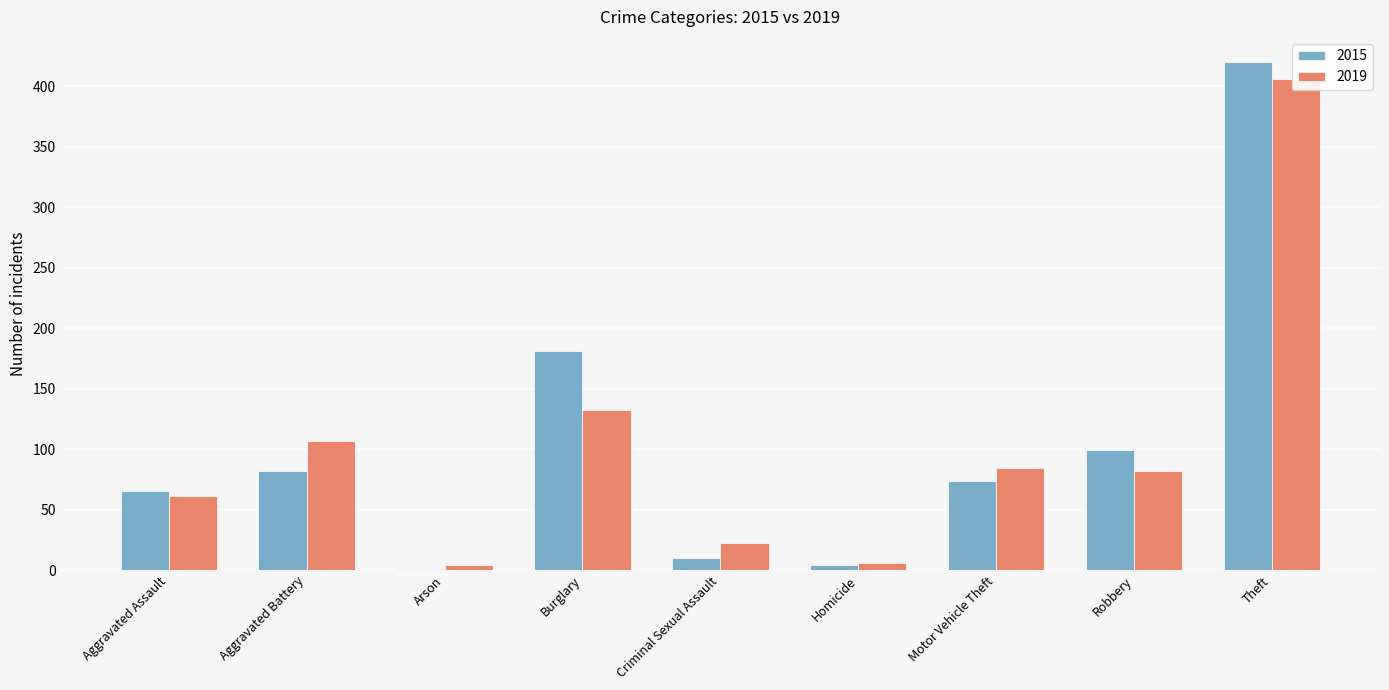

How many categories are shown in the chart?

9